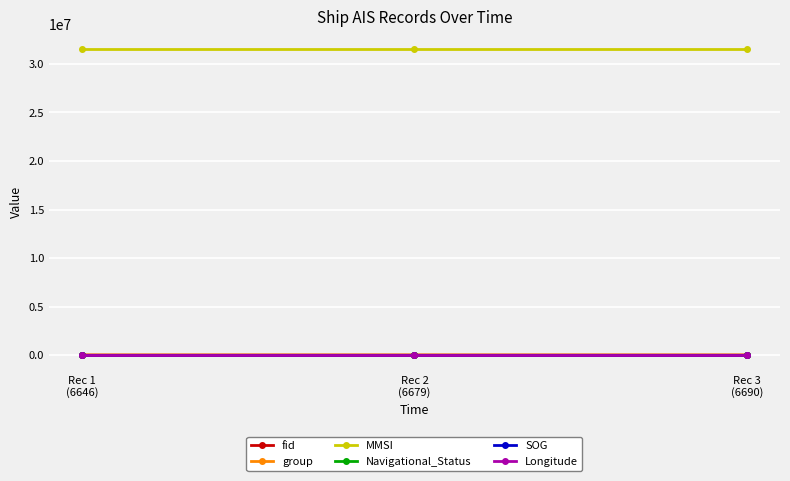

Count the number of categories in the chart.

3